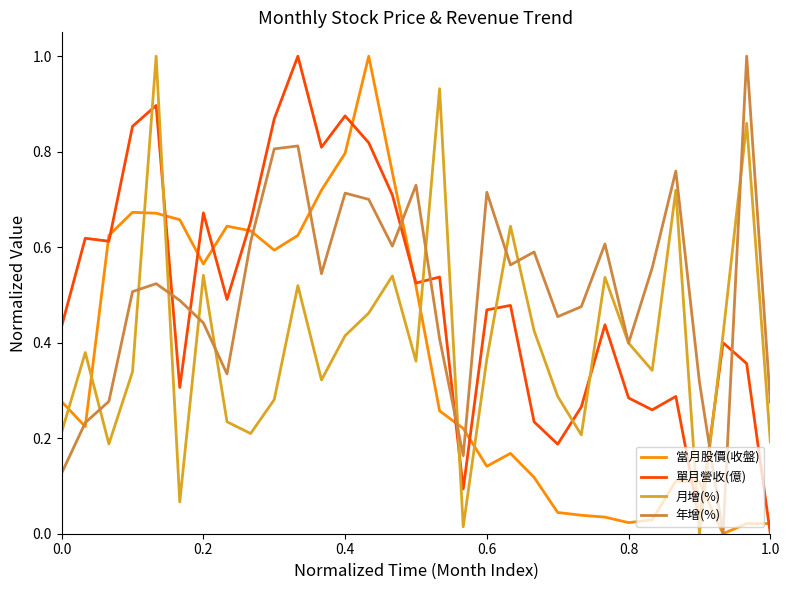

Which series ends up on top after the final intersection of 單月營收(億) and 月增(%)?

月增(%)